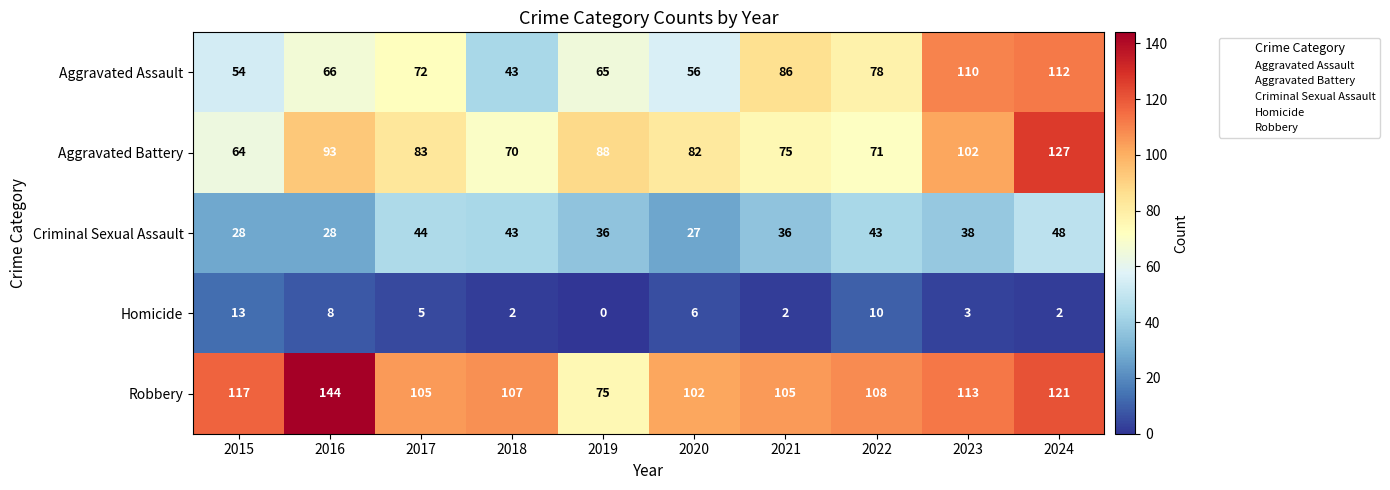

Which series has the largest total across all categories?

Robbery